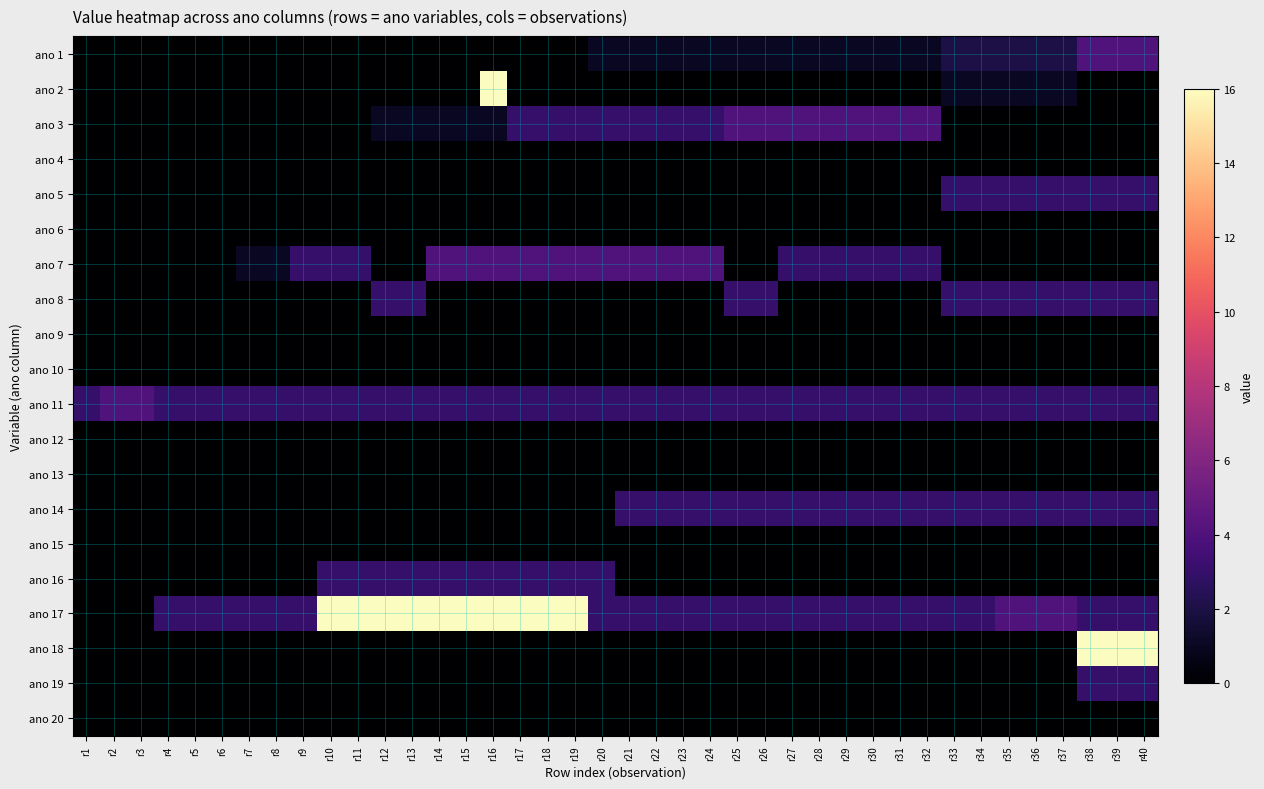

Reading left to right, list all the values displayed in this chart.

ano 1: r1=0	r2=0	r3=0	r4=0	r5=0	r6=0	r7=0	r8=0	r9=0	r10=0	r11=0	r12=0	r13=0	r14=0	r15=0	r16=0	r17=0	r18=0	r19=0	r20=1	r21=1	r22=1	r23=1	r24=1	r25=1	r26=1	r27=1	r28=1	r29=1	r30=1	r31=1	r32=1	r33=2	r34=2	r35=2	r36=2	r37=2	r38=4	r39=4	r40=4
ano 2: r1=0	r2=0	r3=0	r4=0	r5=0	r6=0	r7=0	r8=0	r9=0	r10=0	r11=0	r12=0	r13=0	r14=0	r15=0	r16=16	r17=0	r18=0	r19=0	r20=0	r21=0	r22=0	r23=0	r24=0	r25=0	r26=0	r27=0	r28=0	r29=0	r30=0	r31=0	r32=0	r33=1	r34=1	r35=1	r36=1	r37=1	r38=0	r39=0	r40=0
ano 3: r1=0	r2=0	r3=0	r4=0	r5=0	r6=0	r7=0	r8=0	r9=0	r10=0	r11=0	r12=1	r13=1	r14=1	r15=1	r16=1	r17=3	r18=3	r19=3	r20=3	r21=3	r22=3	r23=3	r24=3	r25=4	r26=4	r27=4	r28=4	r29=4	r30=4	r31=4	r32=4	r33=0	r34=0	r35=0	r36=0	r37=0	r38=0	r39=0	r40=0
ano 4: r1=0	r2=0	r3=0	r4=0	r5=0	r6=0	r7=0	r8=0	r9=0	r10=0	r11=0	r12=0	r13=0	r14=0	r15=0	r16=0	r17=0	r18=0	r19=0	r20=0	r21=0	r22=0	r23=0	r24=0	r25=0	r26=0	r27=0	r28=0	r29=0	r30=0	r31=0	r32=0	r33=0	r34=0	r35=0	r36=0	r37=0	r38=0	r39=0	r40=0
ano 5: r1=0	r2=0	r3=0	r4=0	r5=0	r6=0	r7=0	r8=0	r9=0	r10=0	r11=0	r12=0	r13=0	r14=0	r15=0	r16=0	r17=0	r18=0	r19=0	r20=0	r21=0	r22=0	r23=0	r24=0	r25=0	r26=0	r27=0	r28=0	r29=0	r30=0	r31=0	r32=0	r33=3	r34=3	r35=3	r36=3	r37=3	r38=3	r39=3	r40=3
ano 6: r1=0	r2=0	r3=0	r4=0	r5=0	r6=0	r7=0	r8=0	r9=0	r10=0	r11=0	r12=0	r13=0	r14=0	r15=0	r16=0	r17=0	r18=0	r19=0	r20=0	r21=0	r22=0	r23=0	r24=0	r25=0	r26=0	r27=0	r28=0	r29=0	r30=0	r31=0	r32=0	r33=0	r34=0	r35=0	r36=0	r37=0	r38=0	r39=0	r40=0
ano 7: r1=0	r2=0	r3=0	r4=0	r5=0	r6=0	r7=1	r8=1	r9=3	r10=3	r11=3	r12=0	r13=0	r14=4	r15=4	r16=4	r17=4	r18=4	r19=4	r20=4	r21=4	r22=4	r23=4	r24=4	r25=0	r26=0	r27=3	r28=3	r29=3	r30=3	r31=3	r32=3	r33=0	r34=0	r35=0	r36=0	r37=0	r38=0	r39=0	r40=0
ano 8: r1=0	r2=0	r3=0	r4=0	r5=0	r6=0	r7=0	r8=0	r9=0	r10=0	r11=0	r12=3	r13=3	r14=0	r15=0	r16=0	r17=0	r18=0	r19=0	r20=0	r21=0	r22=0	r23=0	r24=0	r25=3	r26=3	r27=0	r28=0	r29=0	r30=0	r31=0	r32=0	r33=3	r34=3	r35=3	r36=3	r37=3	r38=3	r39=3	r40=3
ano 9: r1=0	r2=0	r3=0	r4=0	r5=0	r6=0	r7=0	r8=0	r9=0	r10=0	r11=0	r12=0	r13=0	r14=0	r15=0	r16=0	r17=0	r18=0	r19=0	r20=0	r21=0	r22=0	r23=0	r24=0	r25=0	r26=0	r27=0	r28=0	r29=0	r30=0	r31=0	r32=0	r33=0	r34=0	r35=0	r36=0	r37=0	r38=0	r39=0	r40=0
ano 10: r1=0	r2=0	r3=0	r4=0	r5=0	r6=0	r7=0	r8=0	r9=0	r10=0	r11=0	r12=0	r13=0	r14=0	r15=0	r16=0	r17=0	r18=0	r19=0	r20=0	r21=0	r22=0	r23=0	r24=0	r25=0	r26=0	r27=0	r28=0	r29=0	r30=0	r31=0	r32=0	r33=0	r34=0	r35=0	r36=0	r37=0	r38=0	r39=0	r40=0
ano 11: r1=3	r2=4	r3=4	r4=3	r5=3	r6=3	r7=3	r8=3	r9=3	r10=3	r11=3	r12=3	r13=3	r14=3	r15=3	r16=3	r17=3	r18=3	r19=3	r20=3	r21=3	r22=3	r23=3	r24=3	r25=3	r26=3	r27=3	r28=3	r29=3	r30=3	r31=3	r32=3	r33=3	r34=3	r35=3	r36=3	r37=3	r38=3	r39=3	r40=3
ano 12: r1=0	r2=0	r3=0	r4=0	r5=0	r6=0	r7=0	r8=0	r9=0	r10=0	r11=0	r12=0	r13=0	r14=0	r15=0	r16=0	r17=0	r18=0	r19=0	r20=0	r21=0	r22=0	r23=0	r24=0	r25=0	r26=0	r27=0	r28=0	r29=0	r30=0	r31=0	r32=0	r33=0	r34=0	r35=0	r36=0	r37=0	r38=0	r39=0	r40=0
ano 13: r1=0	r2=0	r3=0	r4=0	r5=0	r6=0	r7=0	r8=0	r9=0	r10=0	r11=0	r12=0	r13=0	r14=0	r15=0	r16=0	r17=0	r18=0	r19=0	r20=0	r21=0	r22=0	r23=0	r24=0	r25=0	r26=0	r27=0	r28=0	r29=0	r30=0	r31=0	r32=0	r33=0	r34=0	r35=0	r36=0	r37=0	r38=0	r39=0	r40=0
ano 14: r1=0	r2=0	r3=0	r4=0	r5=0	r6=0	r7=0	r8=0	r9=0	r10=0	r11=0	r12=0	r13=0	r14=0	r15=0	r16=0	r17=0	r18=0	r19=0	r20=0	r21=3	r22=3	r23=3	r24=3	r25=3	r26=3	r27=3	r28=3	r29=3	r30=3	r31=3	r32=3	r33=3	r34=3	r35=3	r36=3	r37=3	r38=3	r39=3	r40=3
ano 15: r1=0	r2=0	r3=0	r4=0	r5=0	r6=0	r7=0	r8=0	r9=0	r10=0	r11=0	r12=0	r13=0	r14=0	r15=0	r16=0	r17=0	r18=0	r19=0	r20=0	r21=0	r22=0	r23=0	r24=0	r25=0	r26=0	r27=0	r28=0	r29=0	r30=0	r31=0	r32=0	r33=0	r34=0	r35=0	r36=0	r37=0	r38=0	r39=0	r40=0
ano 16: r1=0	r2=0	r3=0	r4=0	r5=0	r6=0	r7=0	r8=0	r9=0	r10=3	r11=3	r12=3	r13=3	r14=3	r15=3	r16=3	r17=3	r18=3	r19=3	r20=3	r21=0	r22=0	r23=0	r24=0	r25=0	r26=0	r27=0	r28=0	r29=0	r30=0	r31=0	r32=0	r33=0	r34=0	r35=0	r36=0	r37=0	r38=0	r39=0	r40=0
ano 17: r1=0	r2=0	r3=0	r4=3	r5=3	r6=3	r7=3	r8=3	r9=3	r10=16	r11=16	r12=16	r13=16	r14=16	r15=16	r16=16	r17=16	r18=16	r19=16	r20=3	r21=3	r22=3	r23=3	r24=3	r25=3	r26=3	r27=3	r28=3	r29=3	r30=3	r31=3	r32=3	r33=3	r34=3	r35=4	r36=4	r37=4	r38=3	r39=3	r40=3
ano 18: r1=0	r2=0	r3=0	r4=0	r5=0	r6=0	r7=0	r8=0	r9=0	r10=0	r11=0	r12=0	r13=0	r14=0	r15=0	r16=0	r17=0	r18=0	r19=0	r20=0	r21=0	r22=0	r23=0	r24=0	r25=0	r26=0	r27=0	r28=0	r29=0	r30=0	r31=0	r32=0	r33=0	r34=0	r35=0	r36=0	r37=0	r38=16	r39=16	r40=16
ano 19: r1=0	r2=0	r3=0	r4=0	r5=0	r6=0	r7=0	r8=0	r9=0	r10=0	r11=0	r12=0	r13=0	r14=0	r15=0	r16=0	r17=0	r18=0	r19=0	r20=0	r21=0	r22=0	r23=0	r24=0	r25=0	r26=0	r27=0	r28=0	r29=0	r30=0	r31=0	r32=0	r33=0	r34=0	r35=0	r36=0	r37=0	r38=3	r39=3	r40=3
ano 20: r1=0	r2=0	r3=0	r4=0	r5=0	r6=0	r7=0	r8=0	r9=0	r10=0	r11=0	r12=0	r13=0	r14=0	r15=0	r16=0	r17=0	r18=0	r19=0	r20=0	r21=0	r22=0	r23=0	r24=0	r25=0	r26=0	r27=0	r28=0	r29=0	r30=0	r31=0	r32=0	r33=0	r34=0	r35=0	r36=0	r37=0	r38=0	r39=0	r40=0